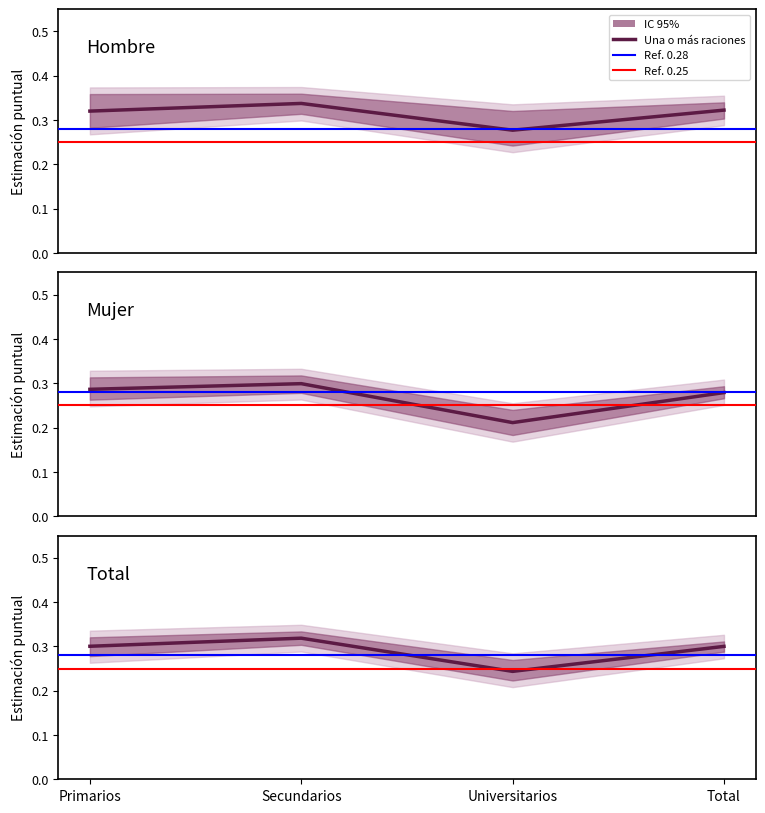

What is the label of the 3rd point from the right?

Secundarios